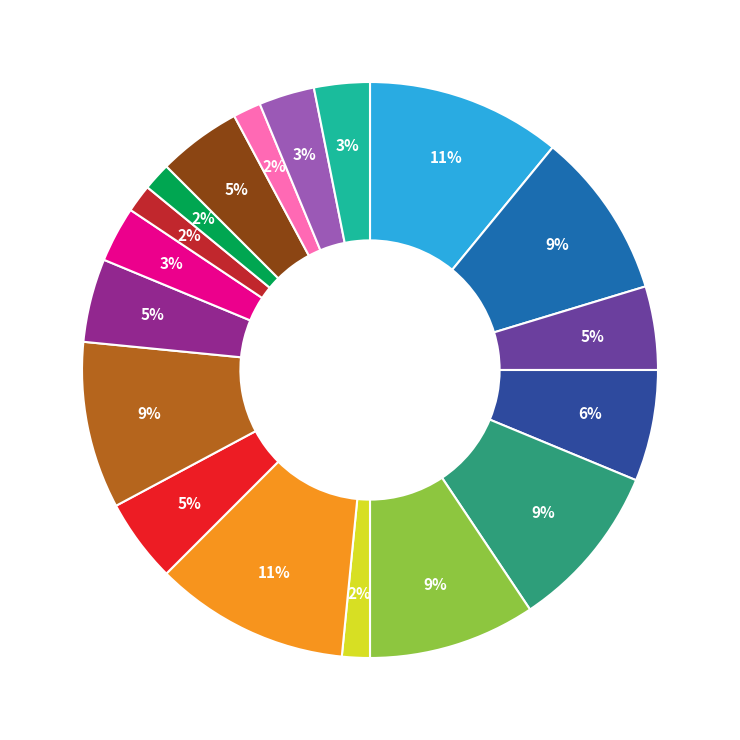

Is there any slice that represents more than half of the pie?

No